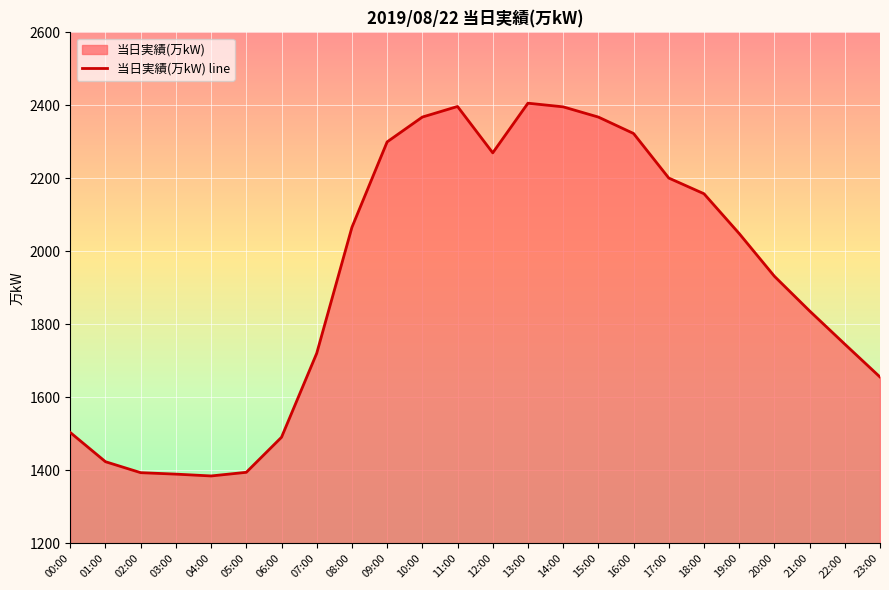

How many data points are less than 2049?

12